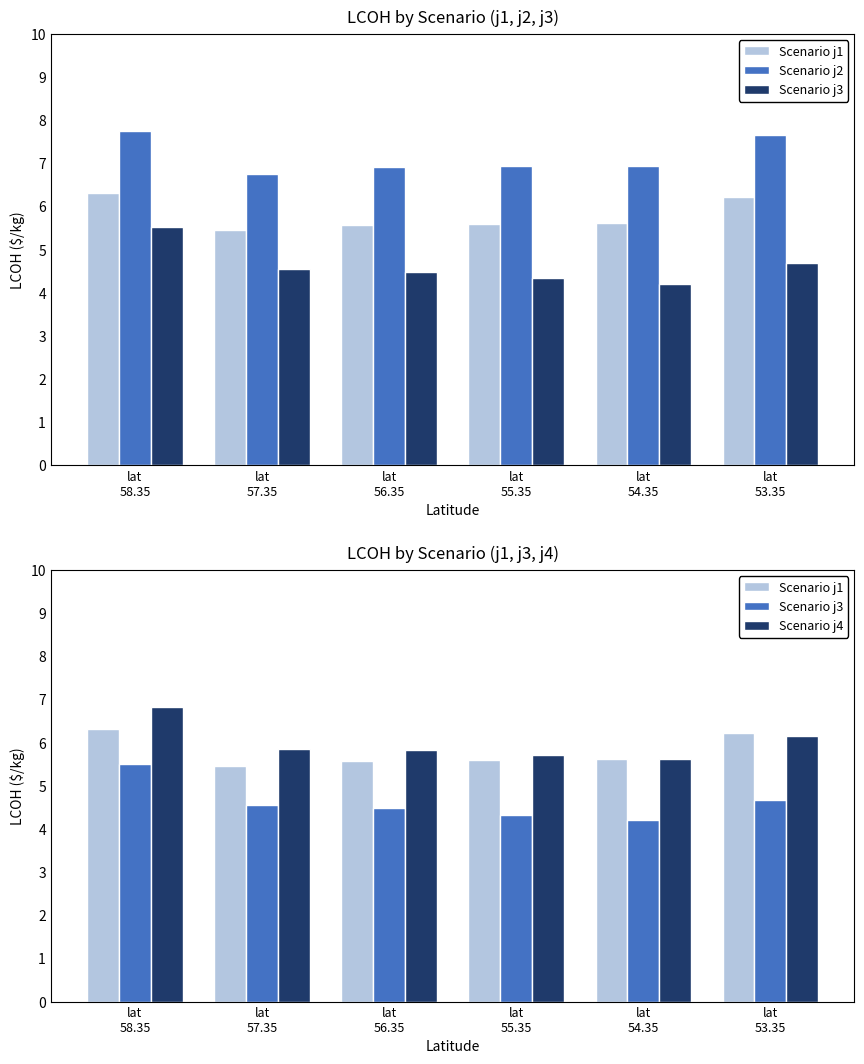

Reading left to right, transcribe all the data shown in this chart.

Scenario j1: lat
58.35=6.3	lat
57.35=5.5	lat
56.35=5.6	lat
55.35=5.6	lat
54.35=5.6	lat
53.35=6.2
Scenario j2: lat
58.35=7.8	lat
57.35=6.8	lat
56.35=6.9	lat
55.35=6.9	lat
54.35=6.9	lat
53.35=7.7
Scenario j3: lat
58.35=5.5	lat
57.35=4.5	lat
56.35=4.5	lat
55.35=4.3	lat
54.35=4.2	lat
53.35=4.7
Scenario j4: lat
58.35=6.8	lat
57.35=5.9	lat
56.35=5.8	lat
55.35=5.7	lat
54.35=5.6	lat
53.35=6.2